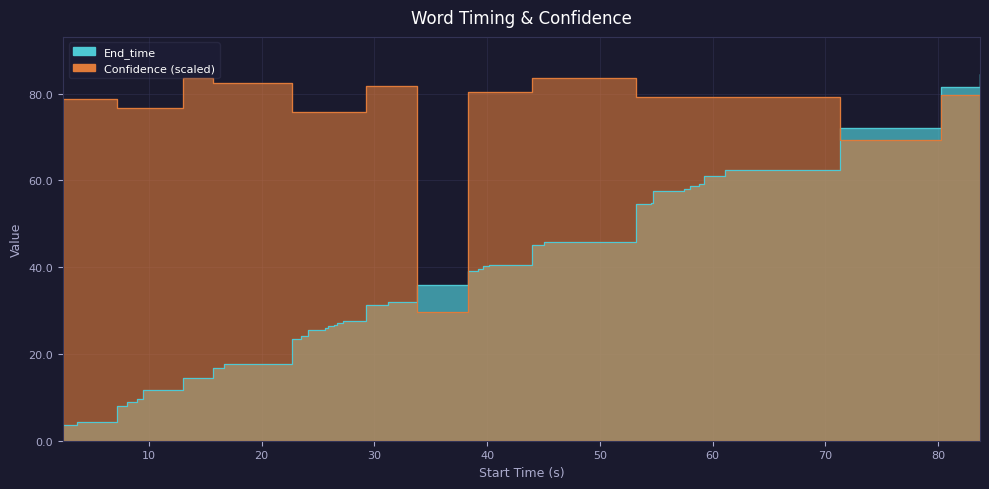

Is it true that End_time equals 98.6 at 36?

False